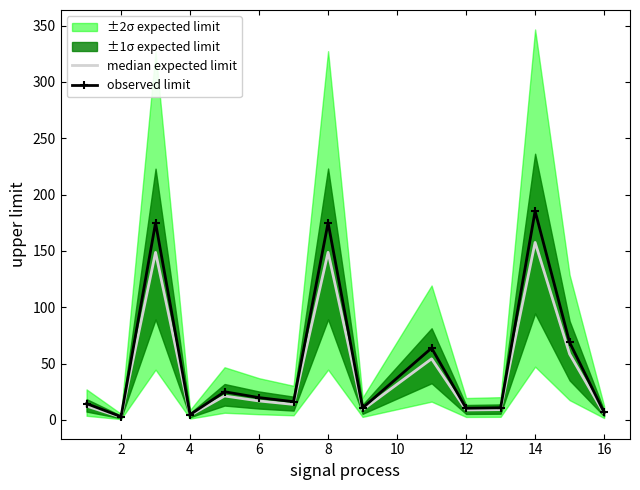

What is the highest value of the observed limit series?

185.3